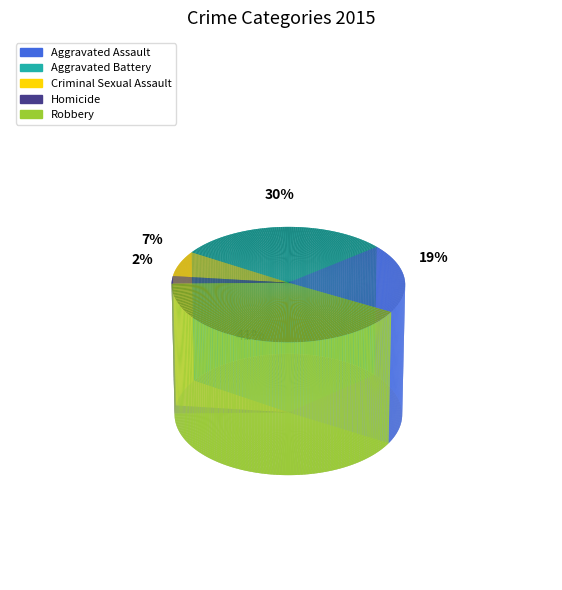

How many segments does this pie chart have?

5